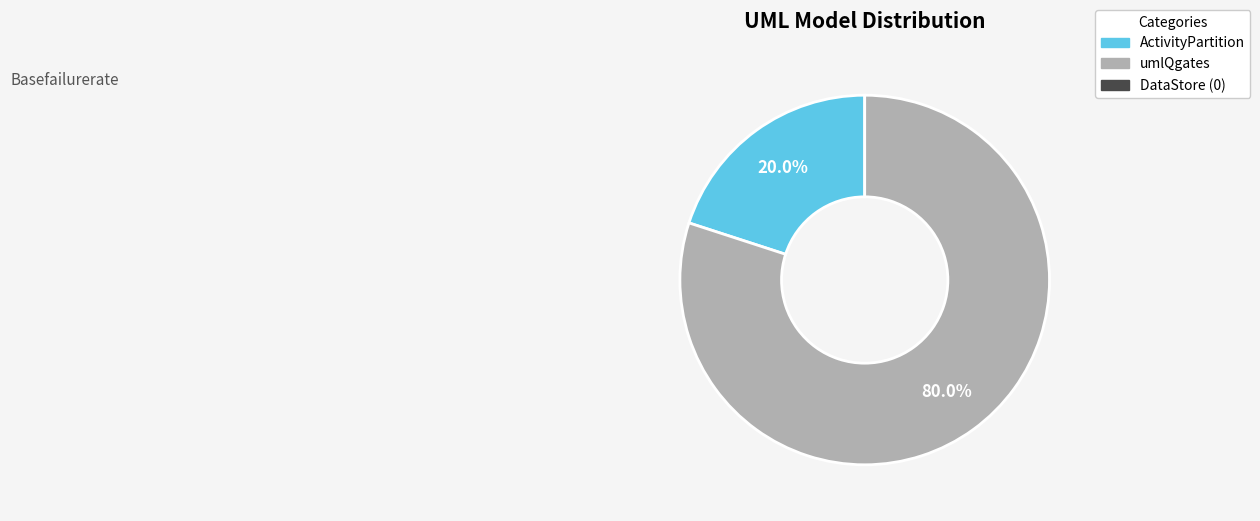

Count the number of slices in the pie.

2